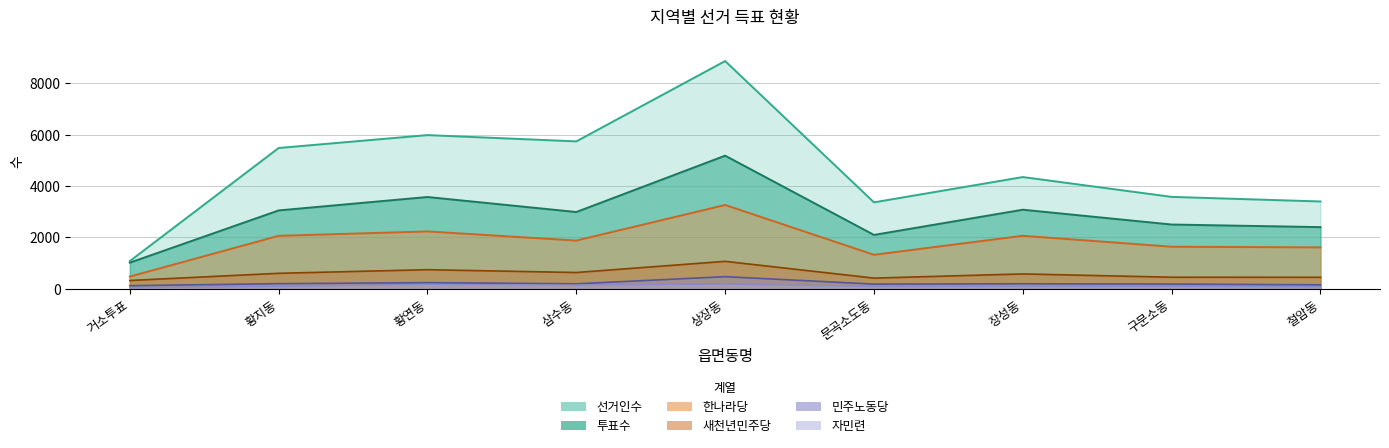

At how many categories does at least one series exceed 7597?

1